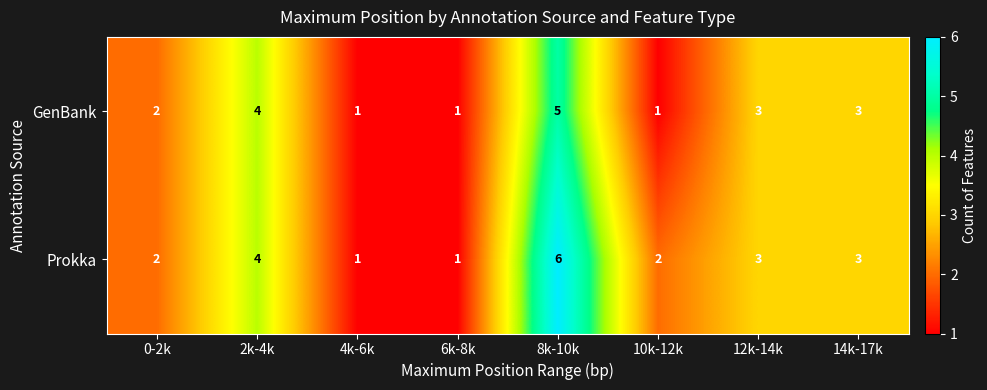

List the series in order of their overall mean, lowest first.

GenBank, Prokka